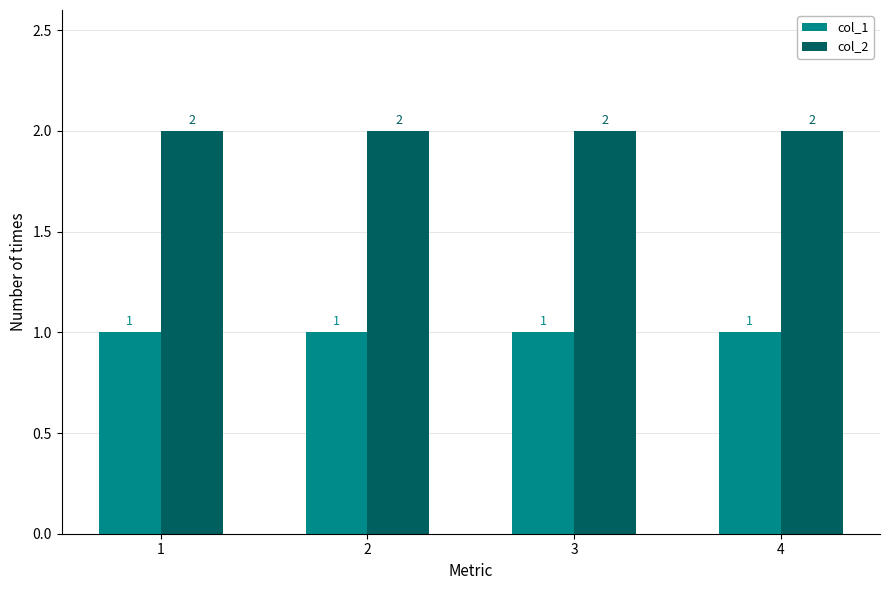

Which series has the largest total across all categories?

col_2